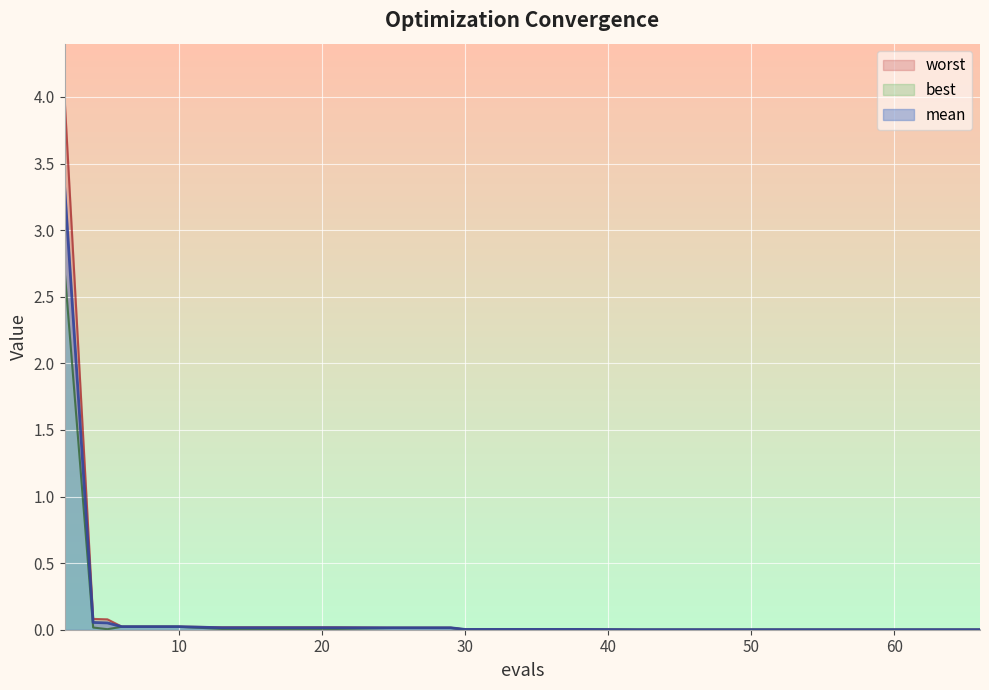

What is the spread (max minus min) of values at 2?

1.3